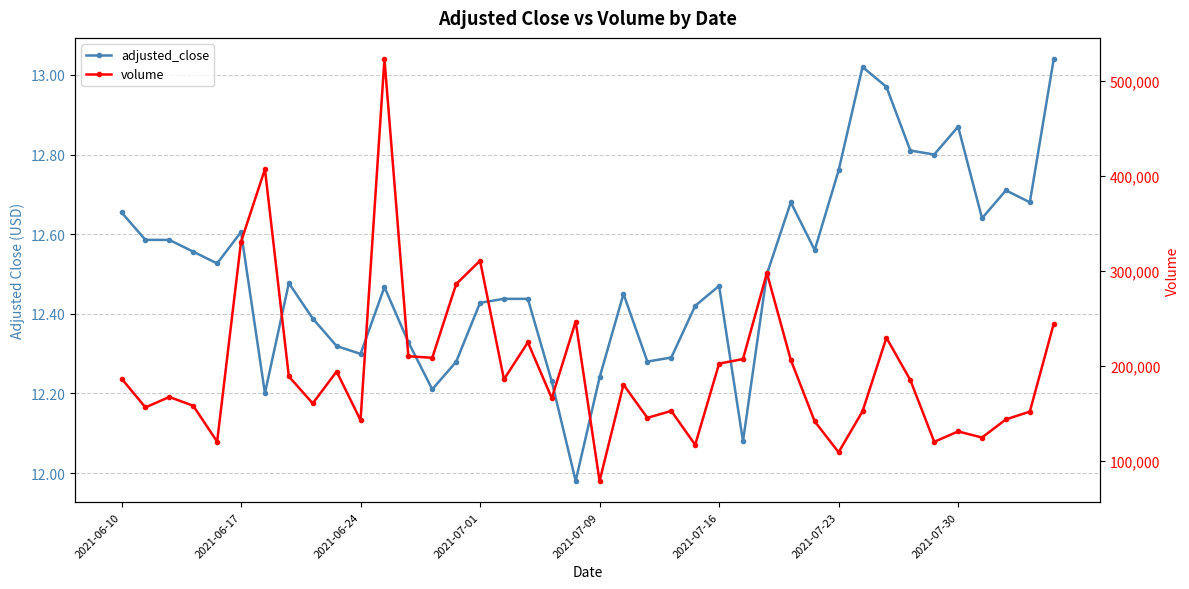

True or false: volume and adjusted_close intersect in this chart.

False